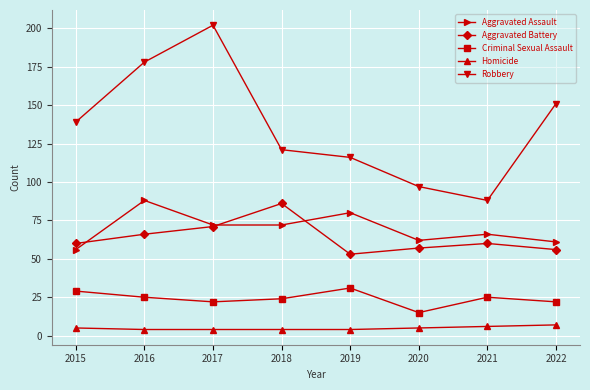

True or false: Aggravated Assault has a value of 66 at 2021.

True